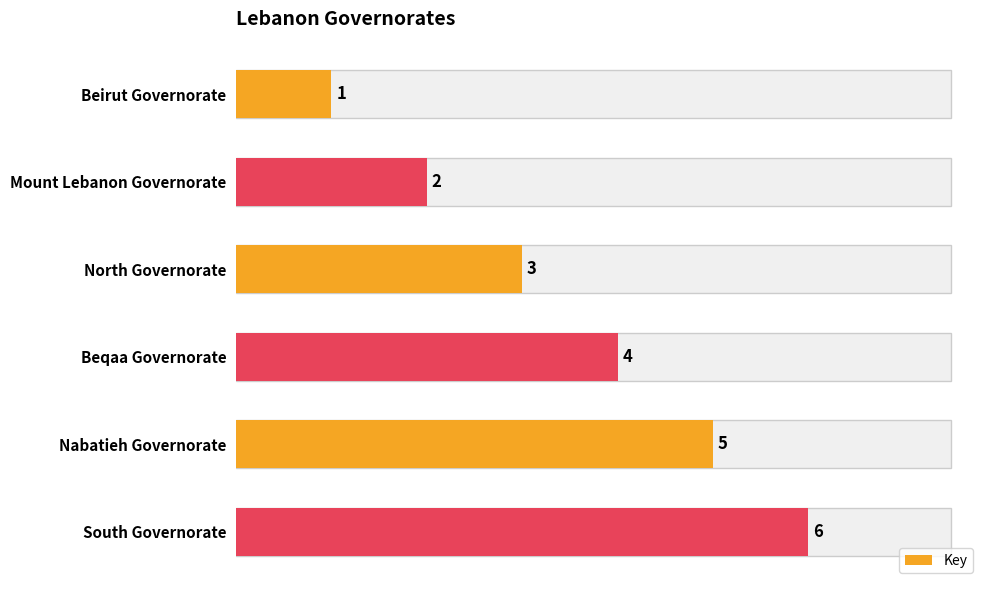

The chart shows a value of 1 at Mount Lebanon Governorate. True or false?

False